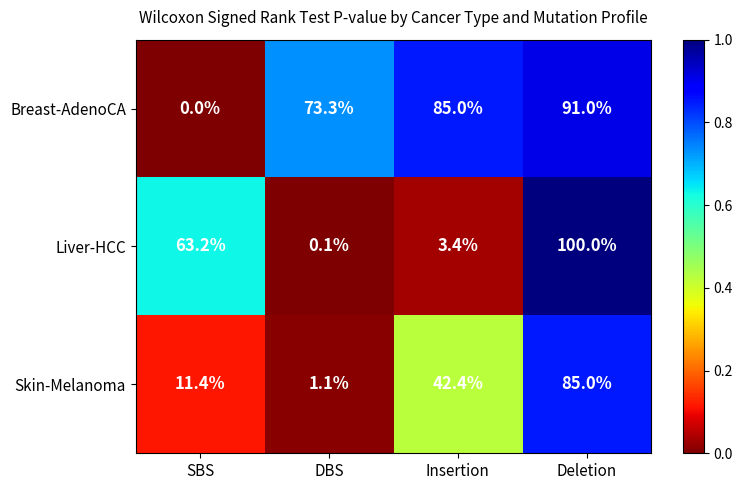

What is the sum of all Breast-AdenoCA values?

249.3